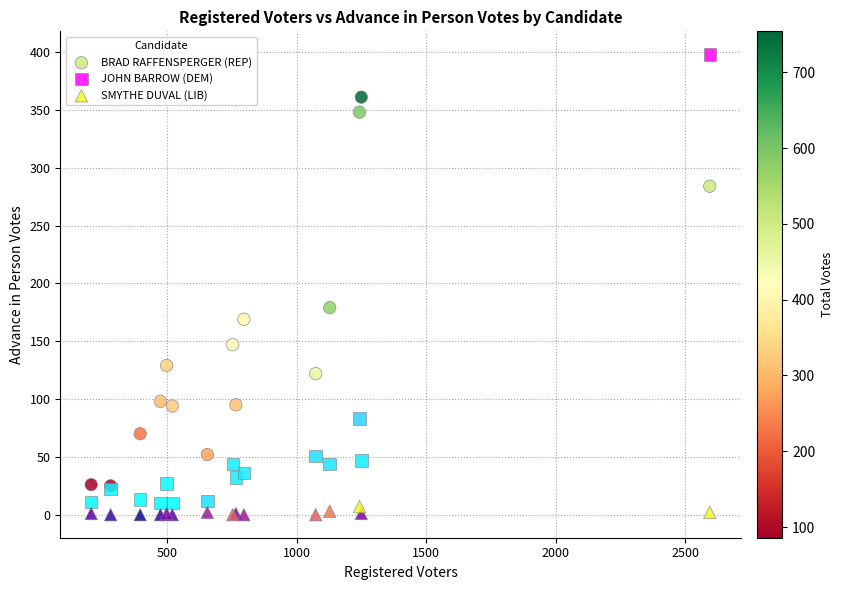

Which series contains the lowest Y value?

SMYTHE DUVAL (LIB)